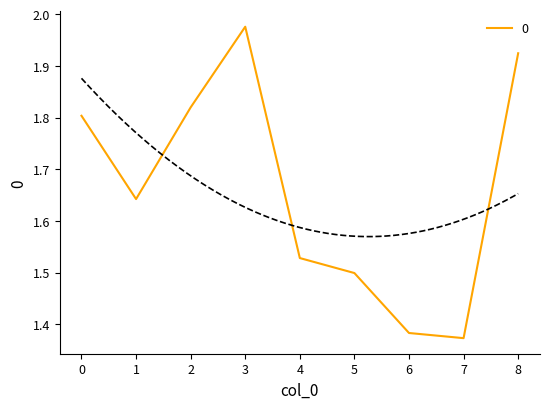

Count the number of data series in this chart.

1